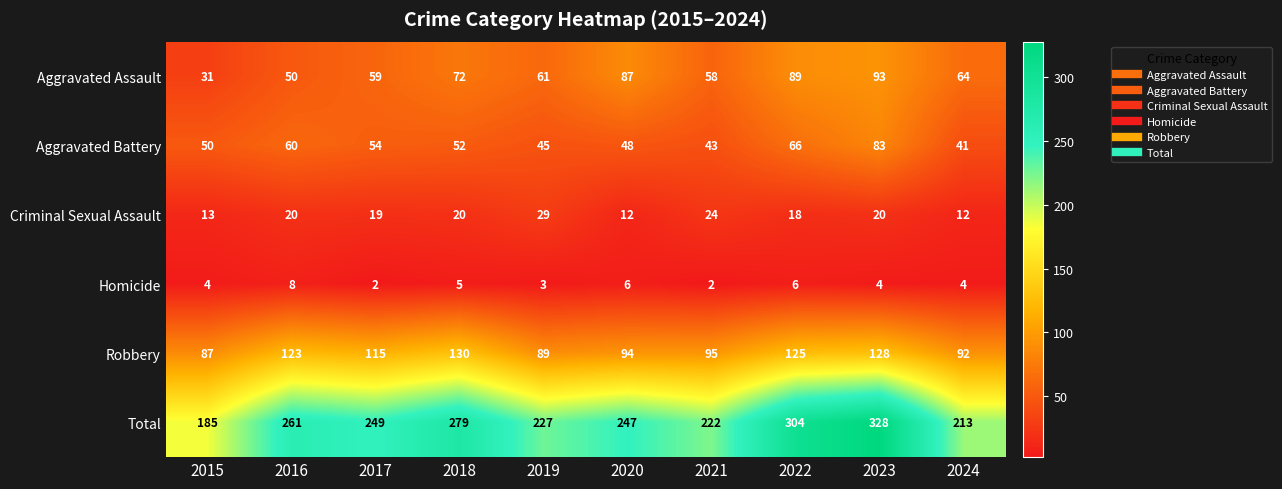

Which category has the highest value in the Total series?

2023